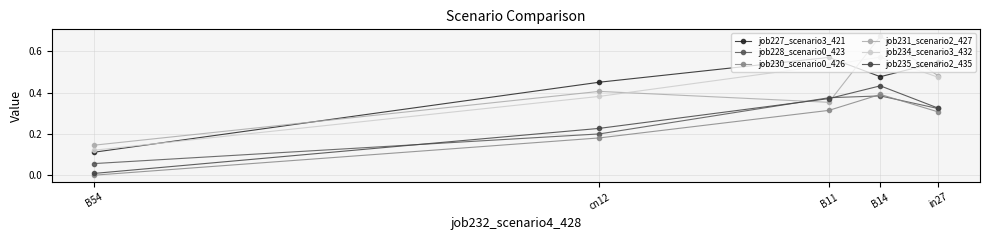

Which category has the lowest value in the job227_scenario3_421 series?

B54